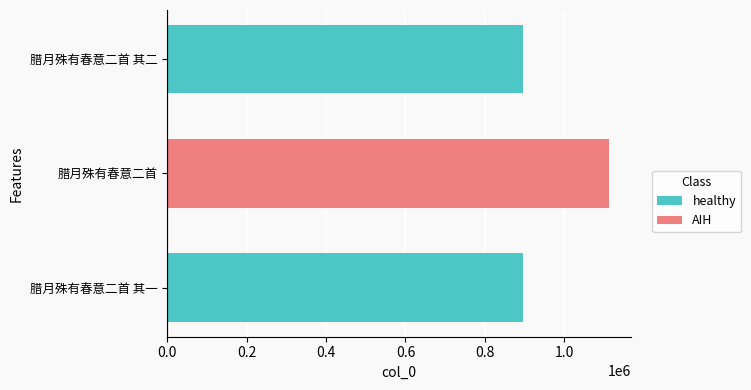

Where is the data nearest to the value 1004666?

腊月殊有春意二首 其一